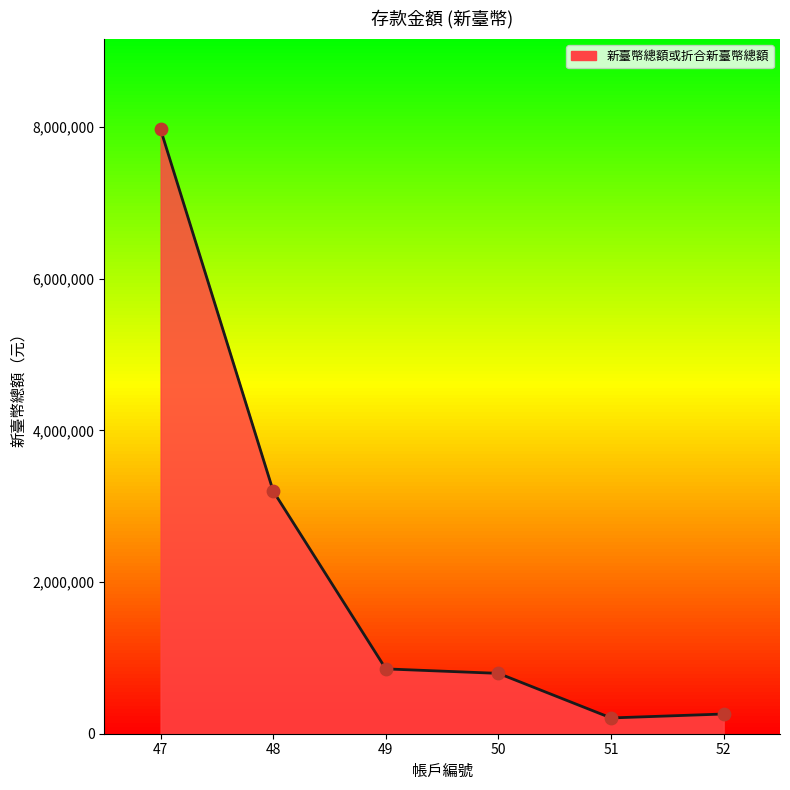

What is the change in value from 49 to 50?

-58961